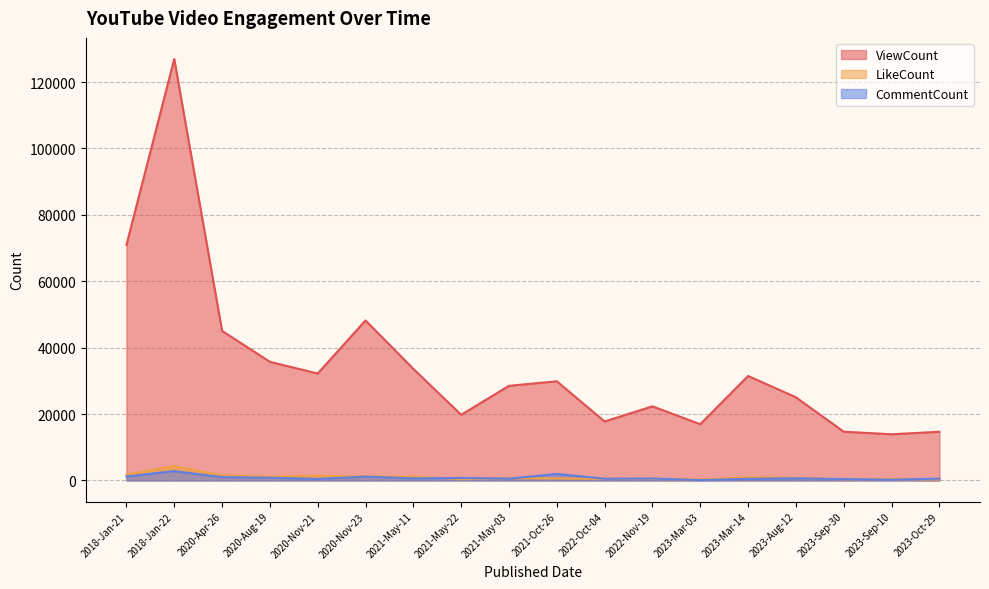

Rank the series by their maximum value, from highest to lowest.

ViewCount, LikeCount, CommentCount